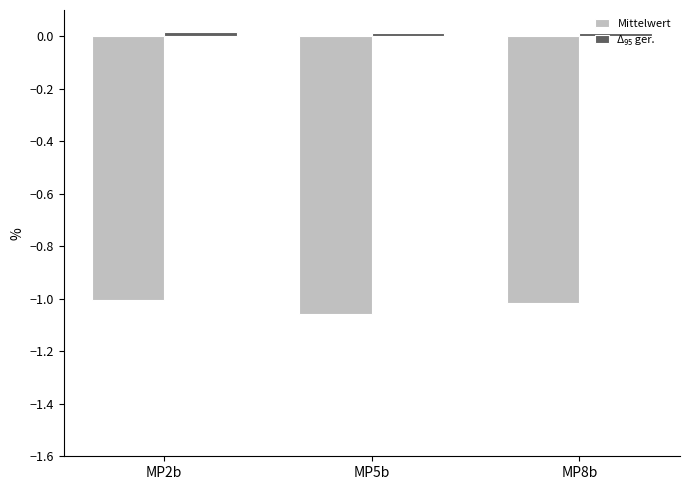

What position from the left is MP2b?

1